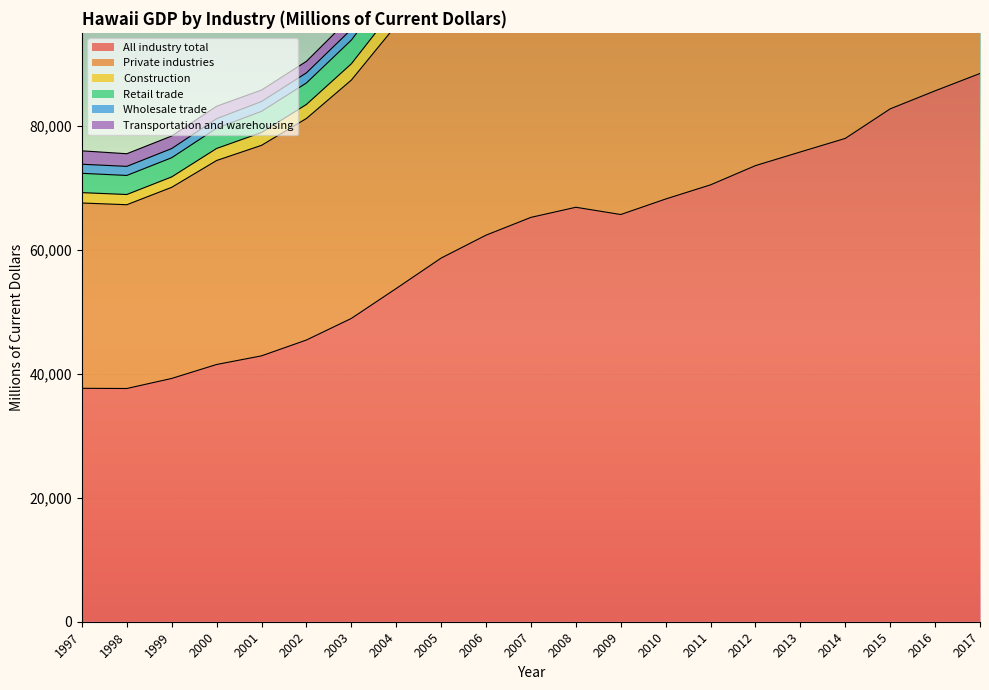

What is the maximum value for All industry total?

88447.9